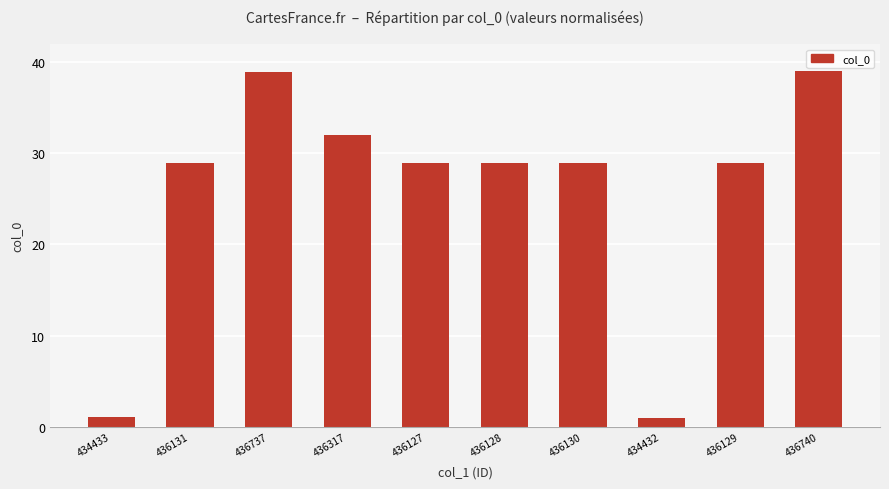

Where does the data first go above 28?

436131